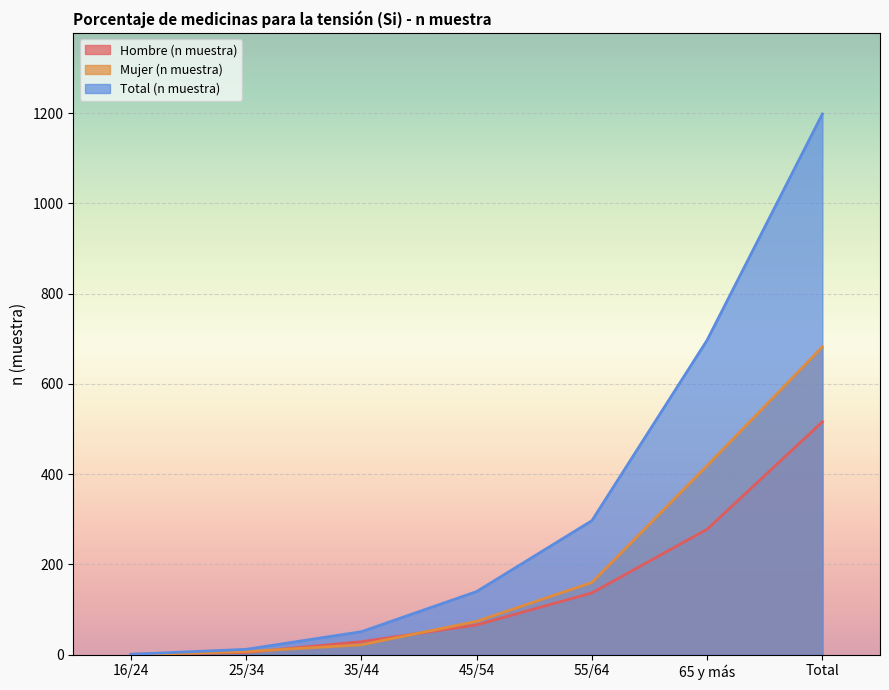

Which series has the widest spread of values?

Total (n muestra)